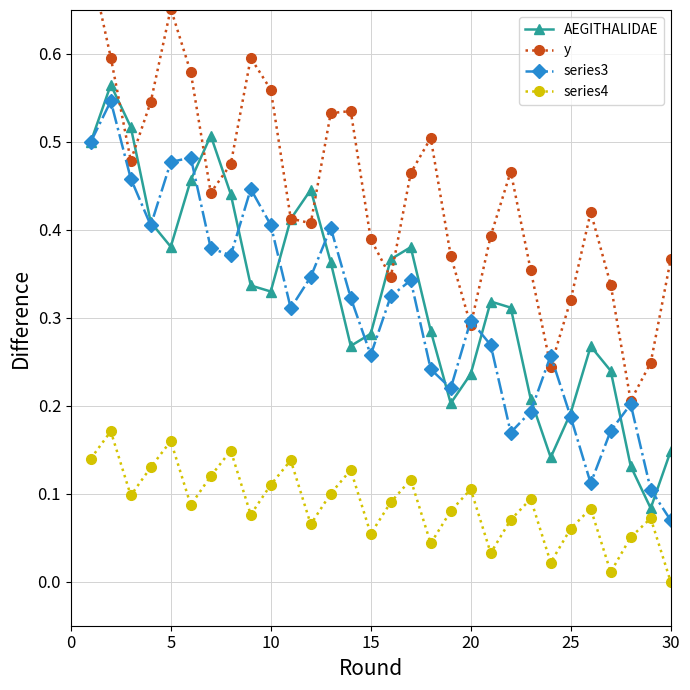

How many lines are shown in the chart?

4